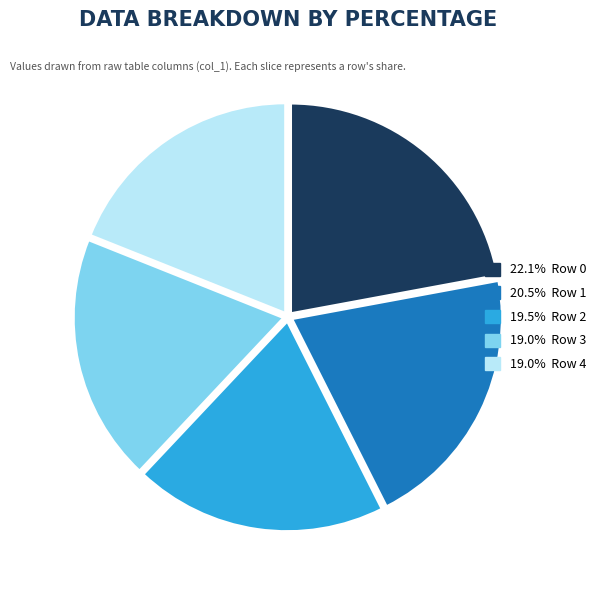

Does any single category account for the majority?

No